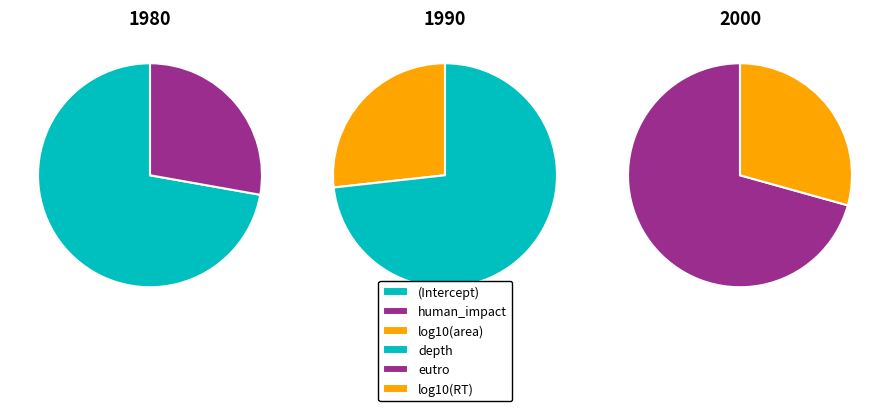

To the nearest percent, what is the difference between the log10(RT) and depth slice percentages?

13%